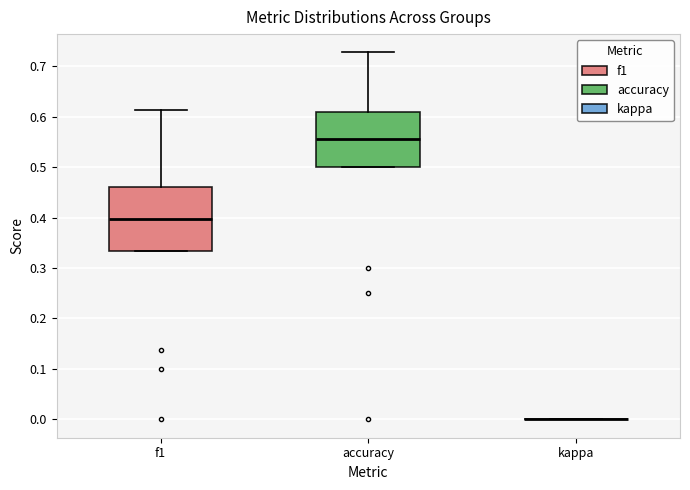

Where is the lower edge of the box for accuracy on the y-axis? The values are not printed on the chart, so give them approximately, as read against the axis.

0.50